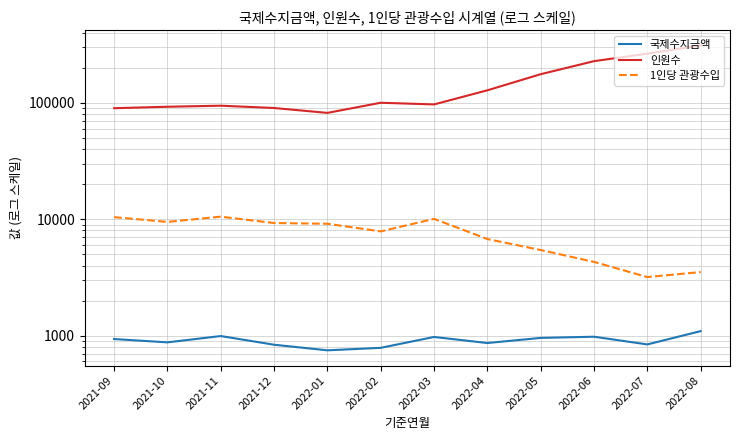

At which label does 인원수 first exceed 99999?

2022-04